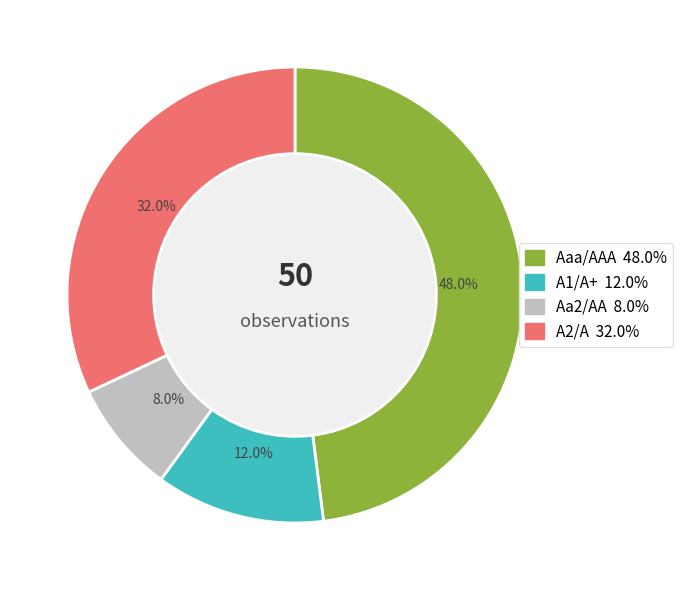

To the nearest percent, what is the difference between the largest and smallest slice percentages?

40%